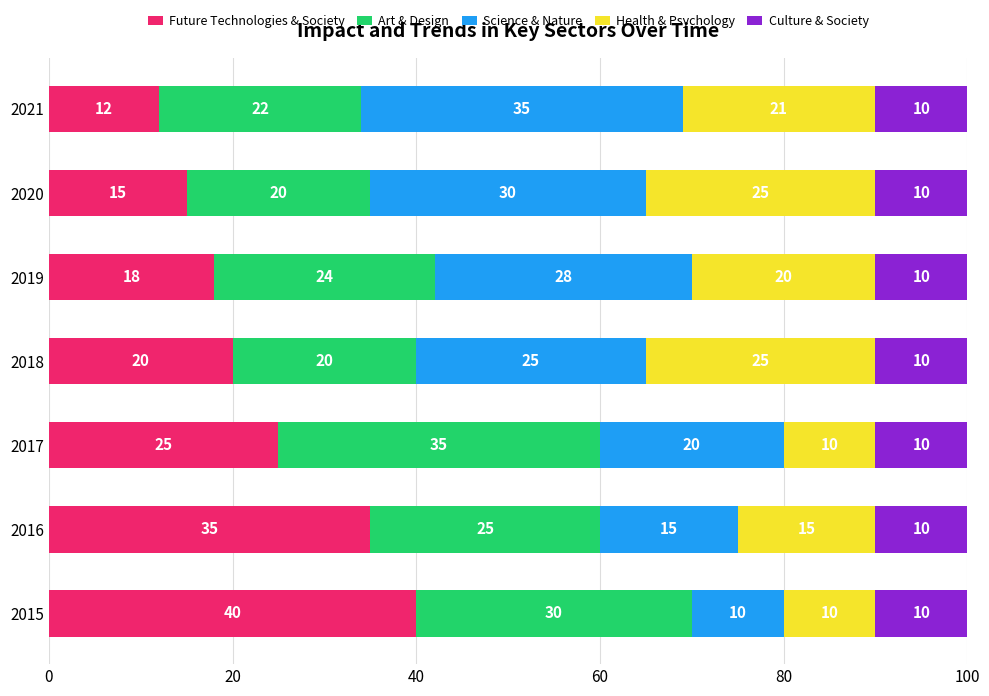

What is the total value across all series at 2016?

100